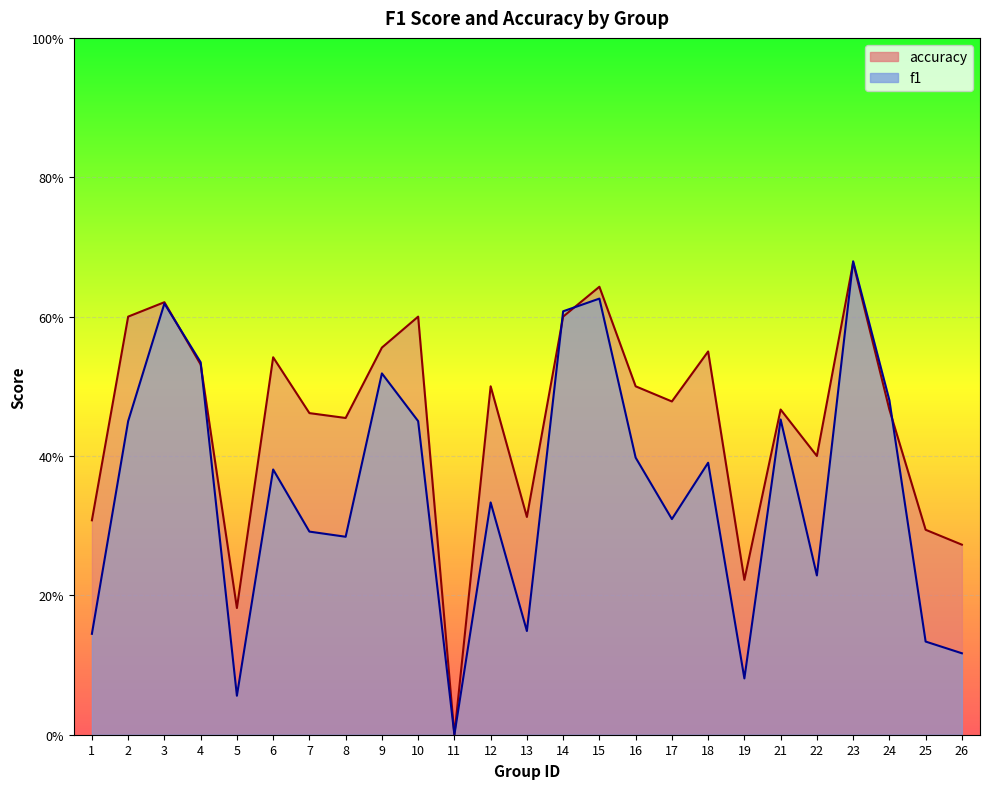

Which series has the widest spread of values?

f1